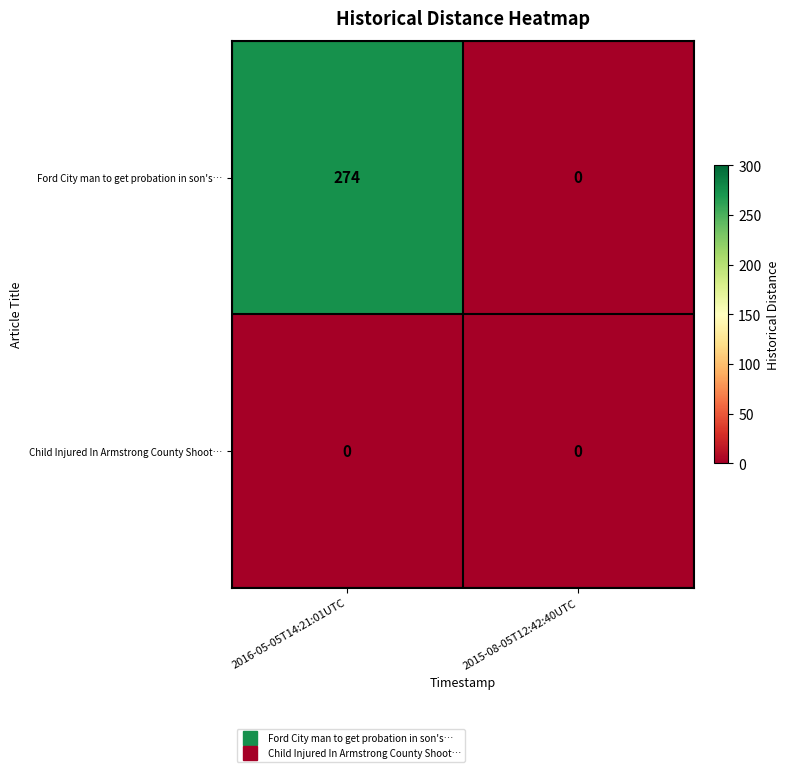

Between 2016-05-05T14:21:01UTC and 2015-08-05T12:42:40UTC, which series saw the biggest shift?

Ford City man to get probation in son's…